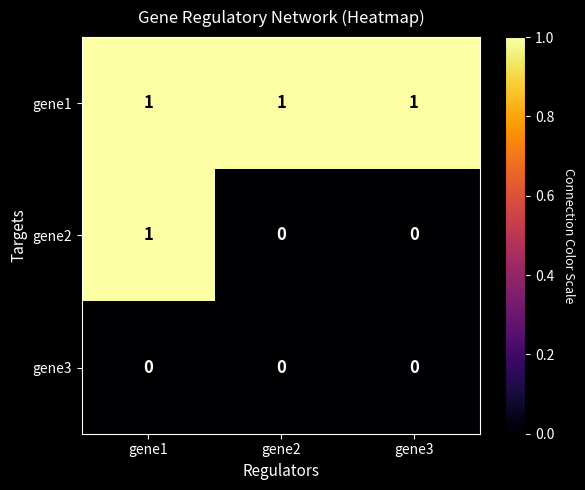

Reading left to right, list all the values displayed in this chart.

gene1: 1	1	1
gene2: 1	0	0
gene3: 0	0	0